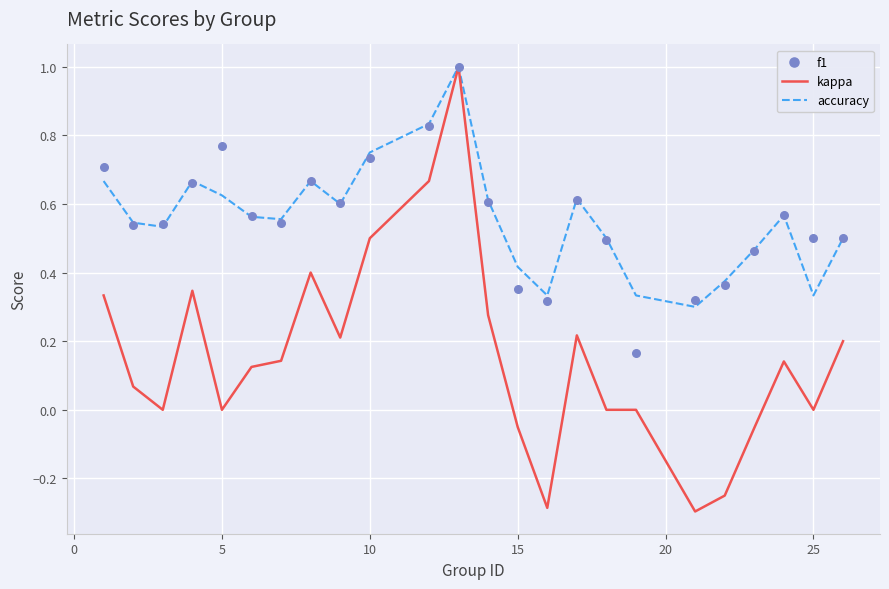

Which series has the widest spread of Y values?

kappa